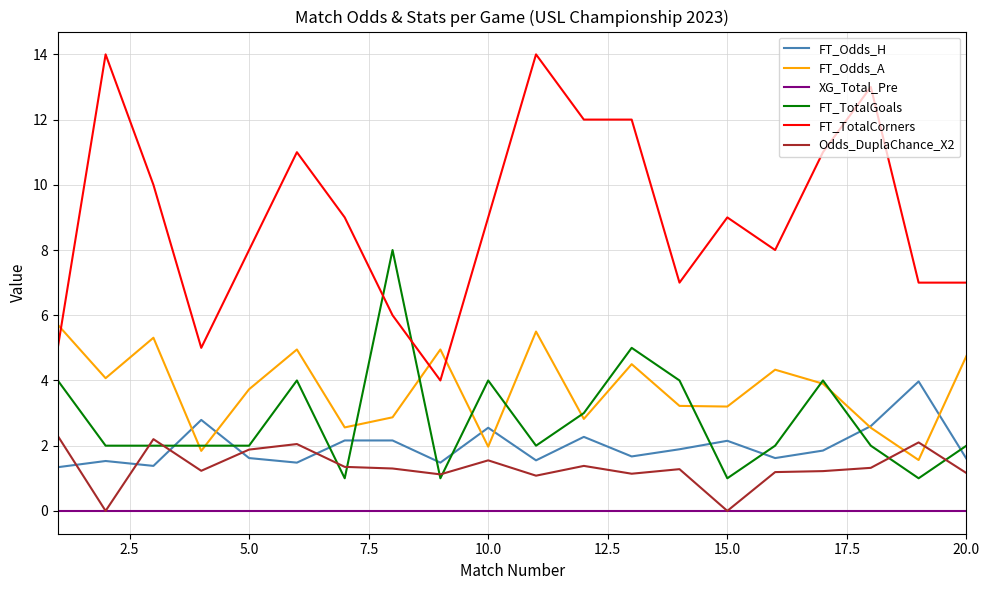

Which series has the largest total across all categories?

FT_TotalCorners